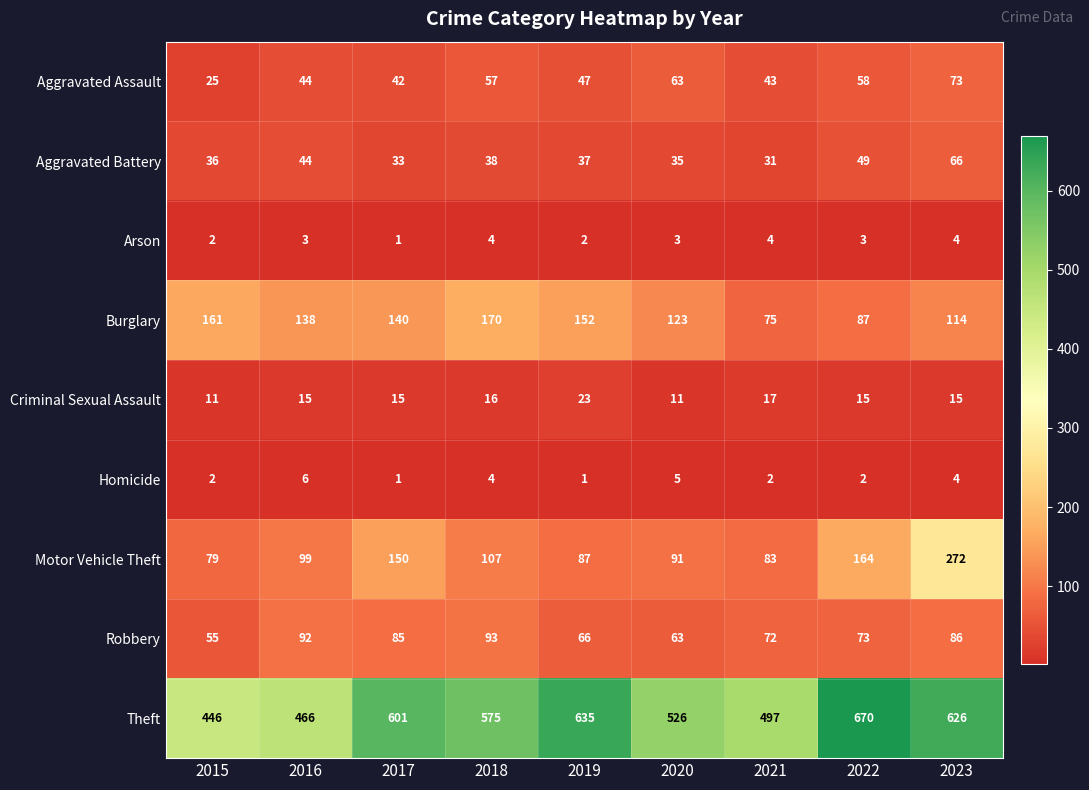

Read the Criminal Sexual Assault value at 2019, to the nearest 5.

25